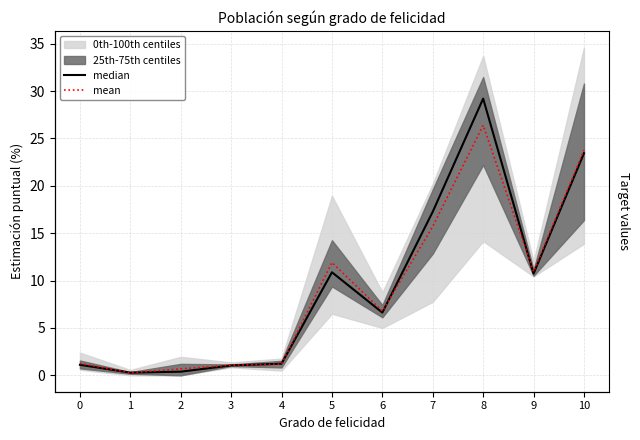

How many values in the mean series are below 6?

5